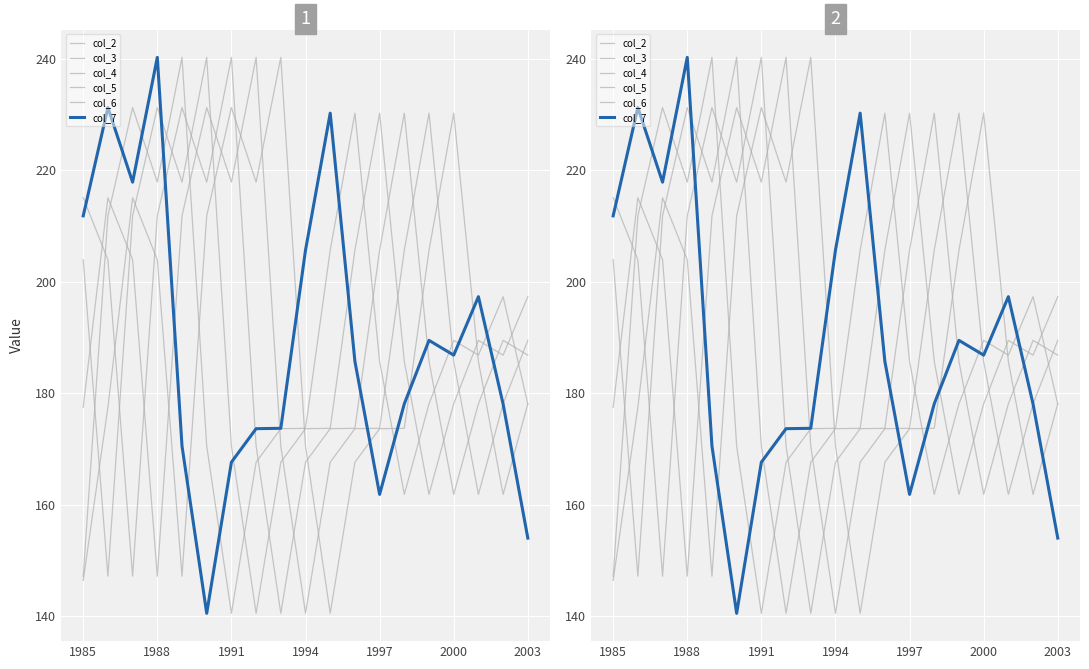

How many times do col_3 and col_2 cross each other?

8